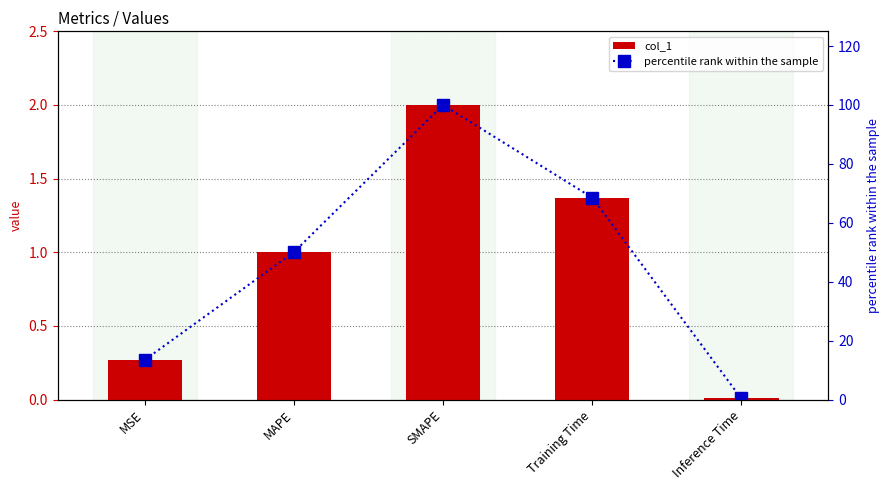

Is the value of percentile rank within the sample at SMAPE greater than the value of col_1 at MSE?

Yes